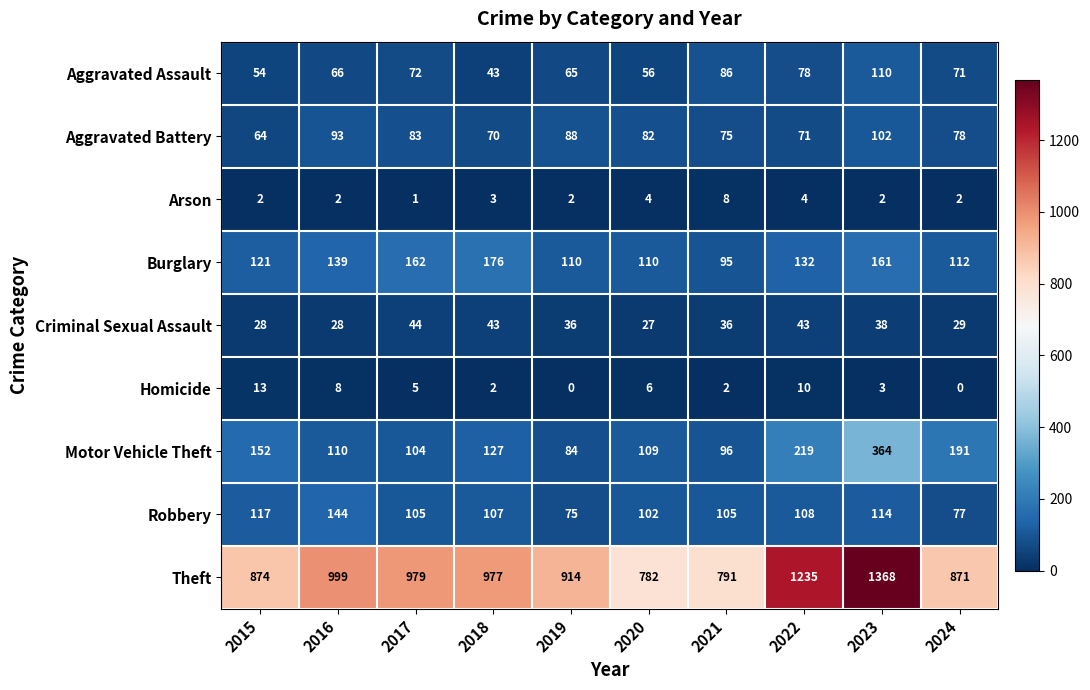

The Arson series shows 0 at 2017. True or false?

False